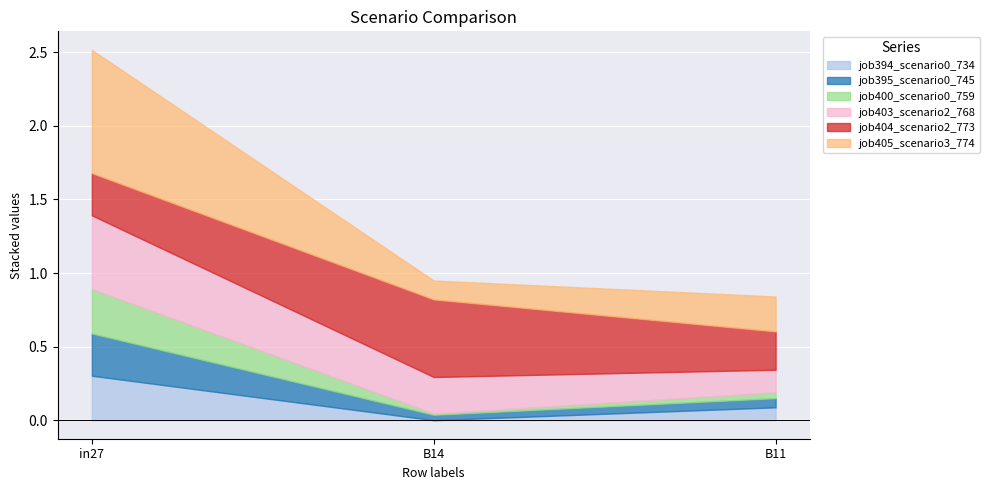

The value of job394_scenario0_734 at B11 is 0.1. True or false?

True